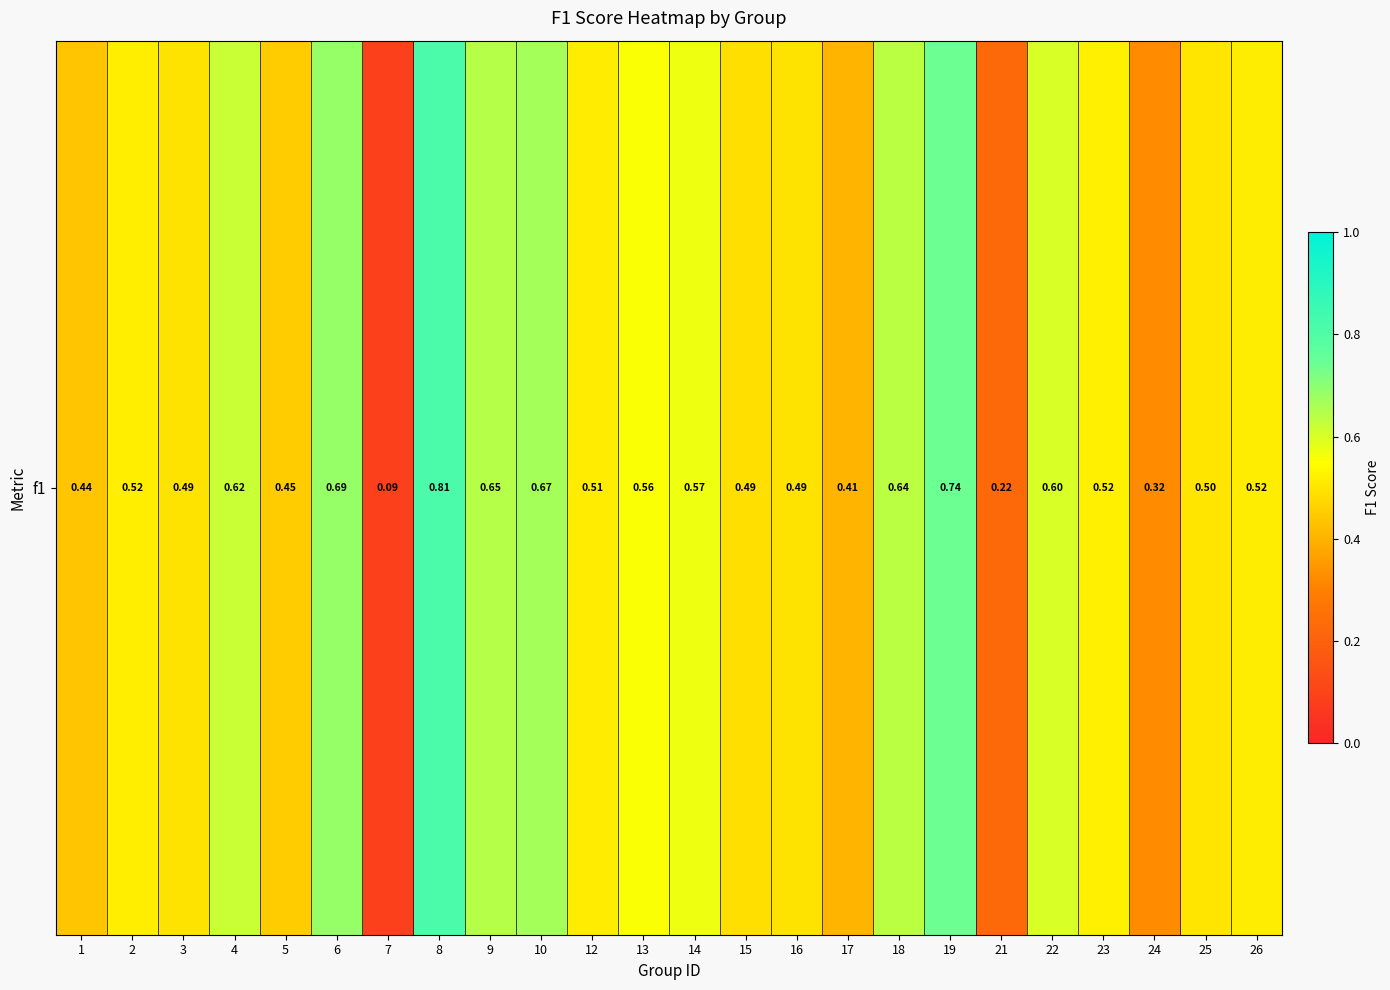

The value at 13 is 0.6. True or false?

True